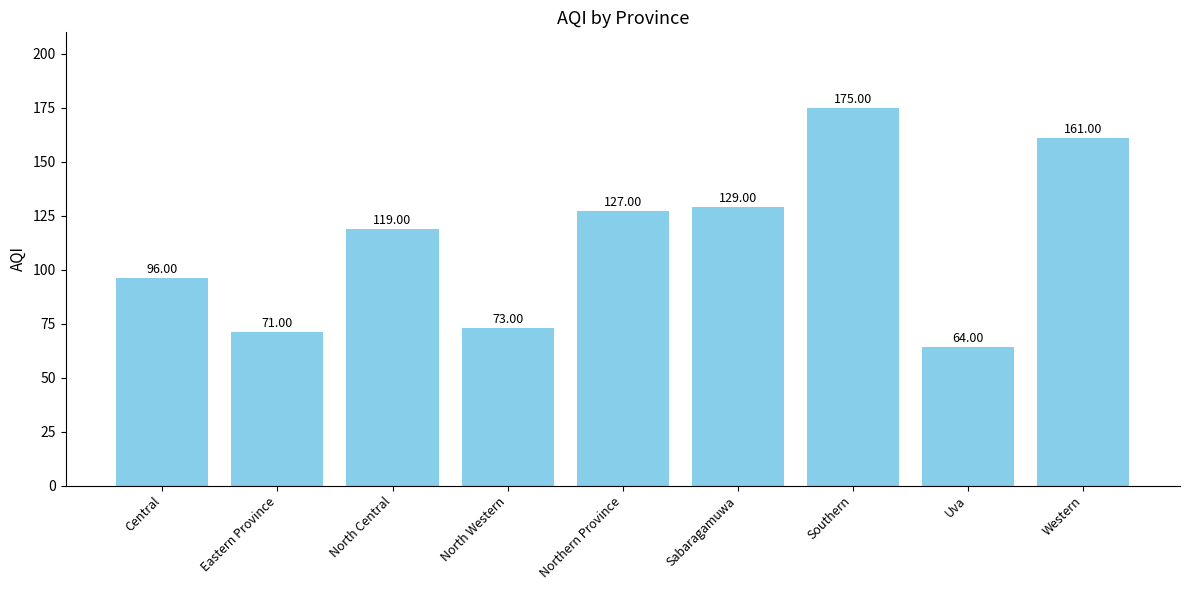

Reading left to right, transcribe all the data shown in this chart.

96	71	119	73	127	129	175	64	161